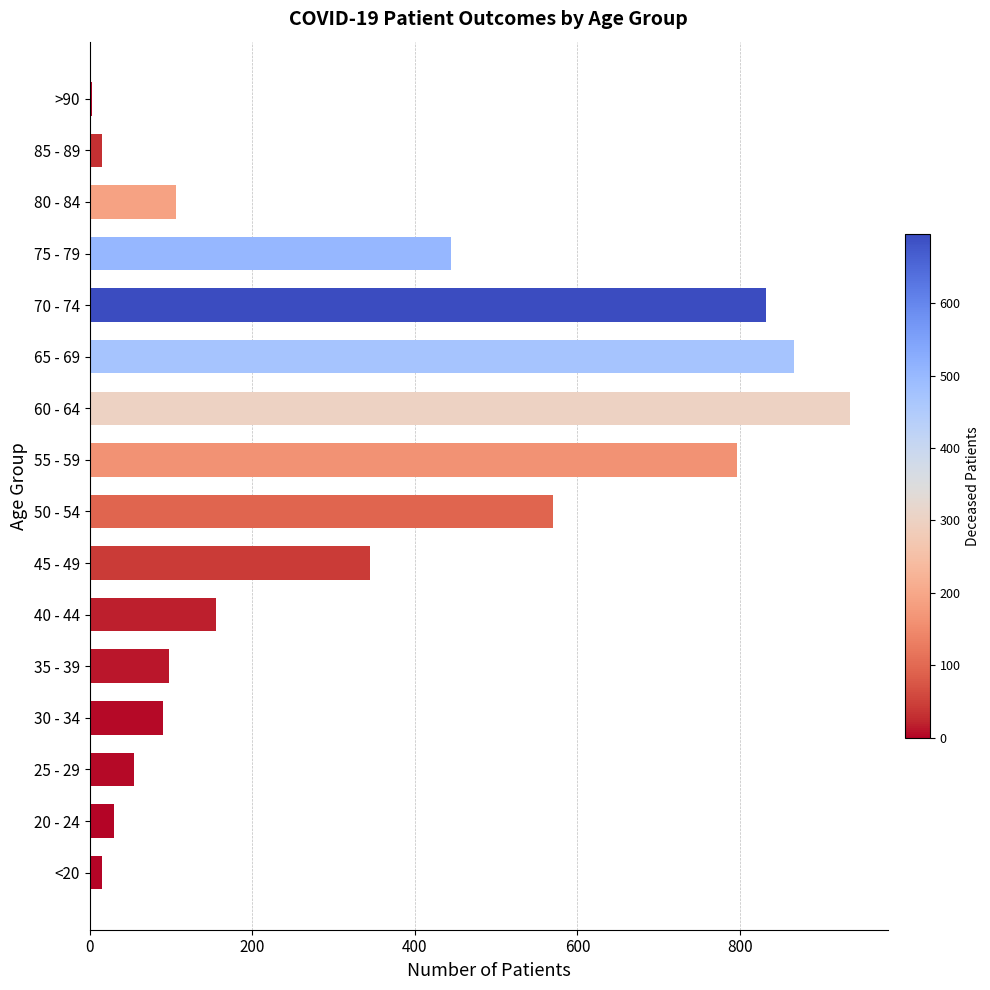

True or false: the data shows 3 at >90.

True